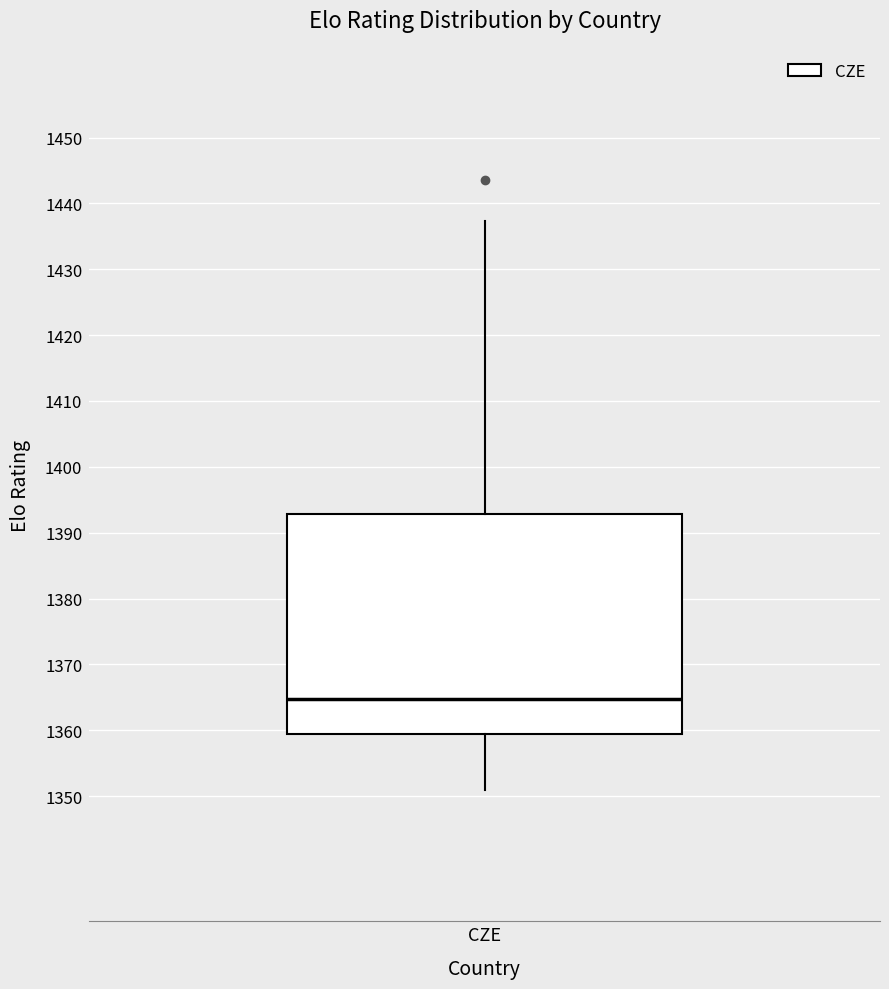

Where does the upper whisker of the box for CZE end on the y-axis? The values are not printed on the chart, so give them approximately, as read against the axis.

1437